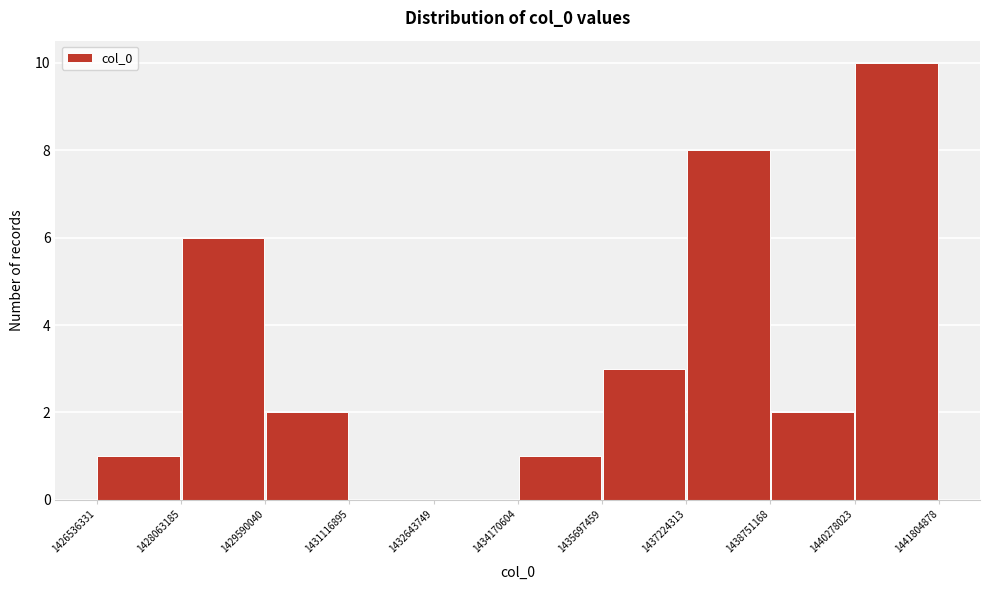

Reading left to right, list every bar in this chart as the range it spans on the x-axis followed by its height. The values are not printed on the chart, so give them approximately, as read against the axis.

1426536331 to 1428063185: 1
1428063185 to 1429590040: 6
1429590040 to 1431116895: 2
1431116895 to 1432643749: 0
1432643749 to 1434170604: 0
1434170604 to 1435697459: 1
1435697459 to 1437224313: 3
1437224313 to 1438751168: 8
1438751168 to 1440278023: 2
1440278023 to 1441804878: 10